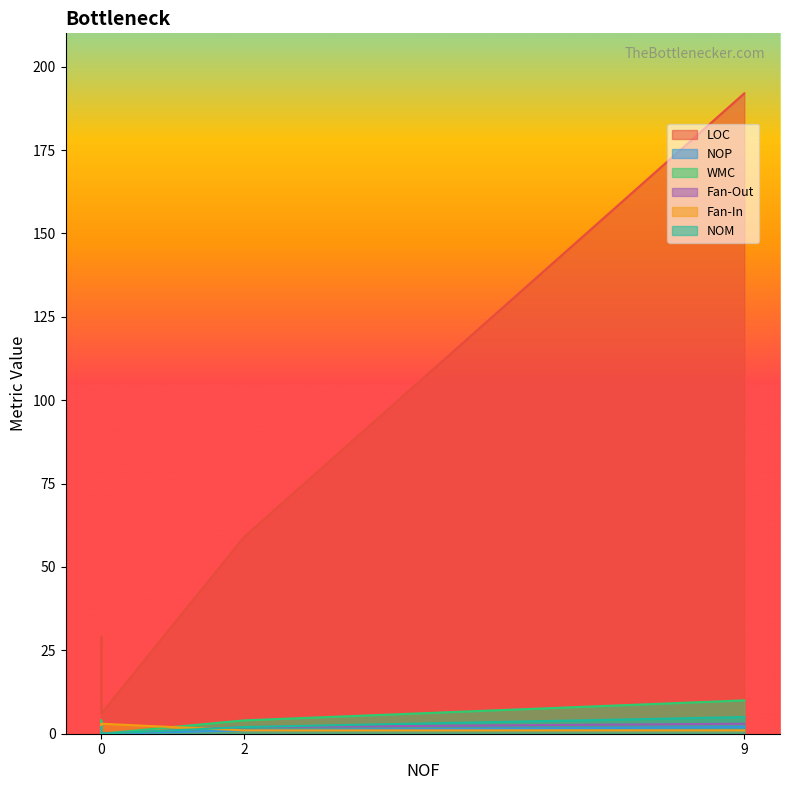

What is the difference between the second highest and second lowest values in the WMC series?

2